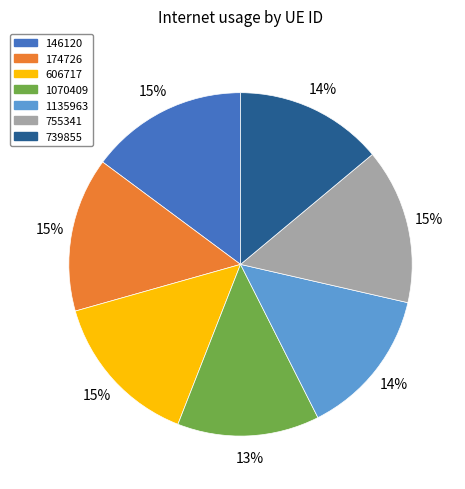

To the nearest percent, what is the combined percentage of 739855 and 146120?

29%